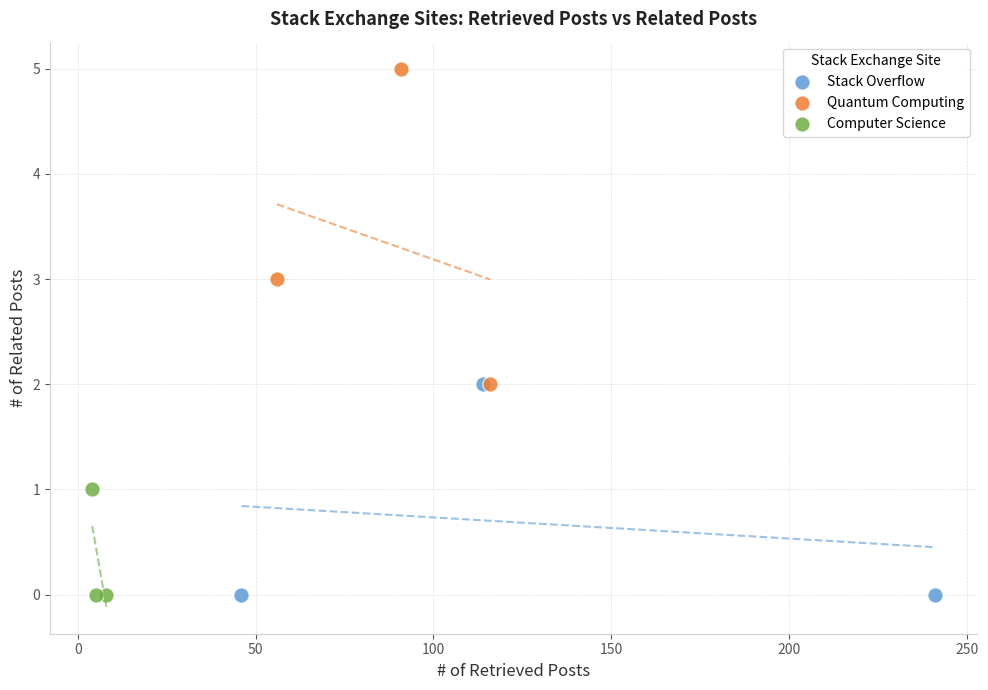

Which series contains the highest Y value?

Quantum Computing